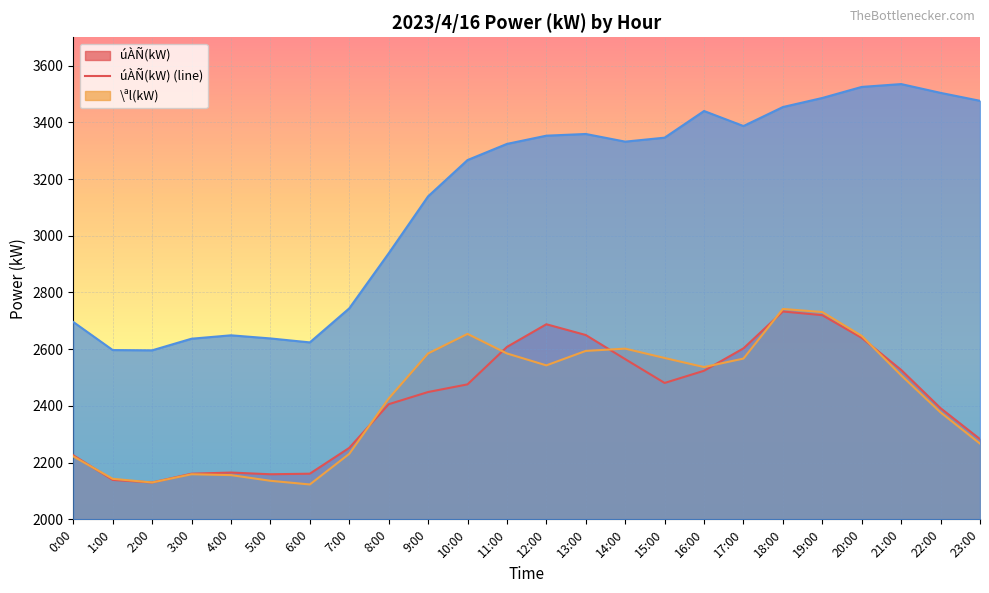

What is the total value across all series at 18:00?

8929